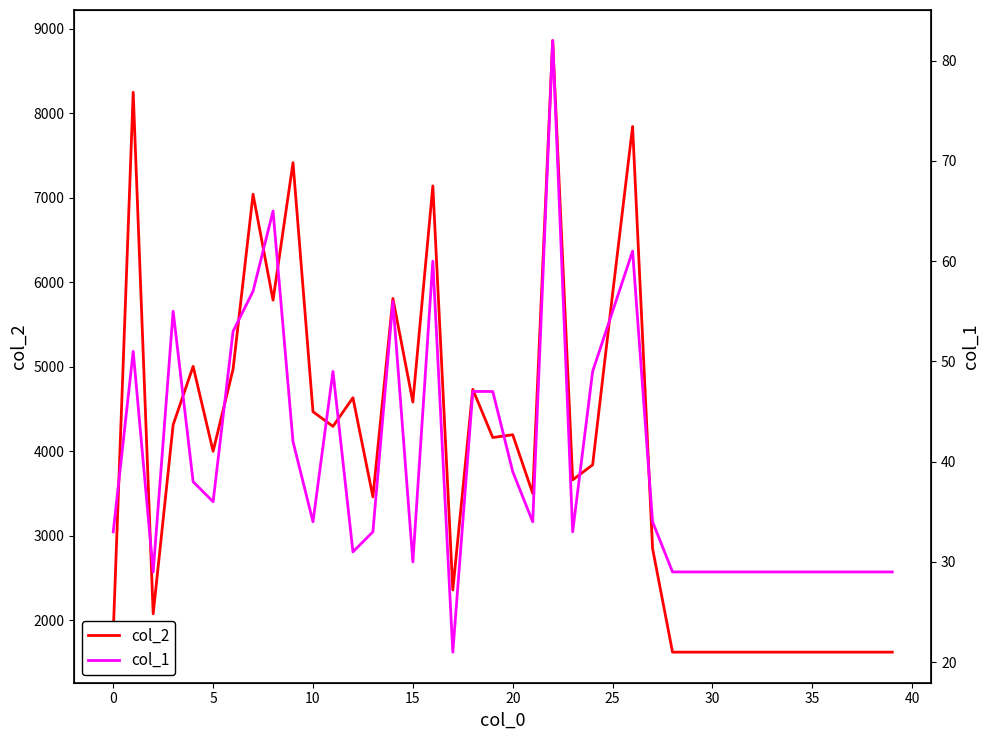

What is the highest value of the col_2 series?

8859